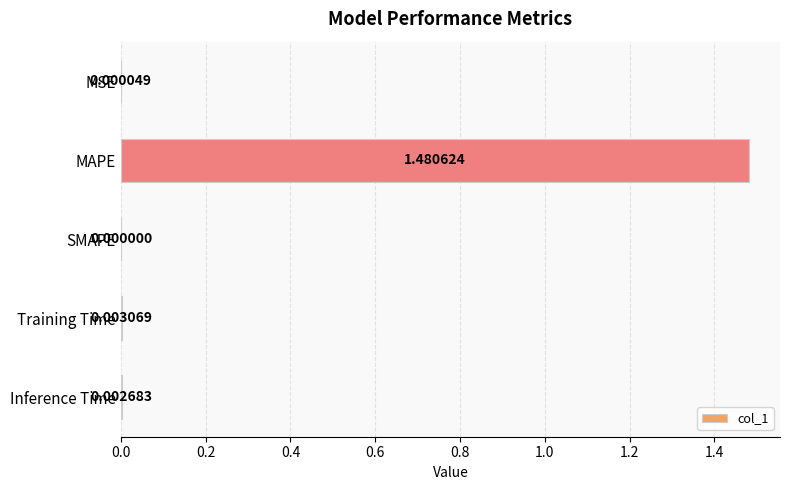

Between MSE and SMAPE, which is larger?

MSE